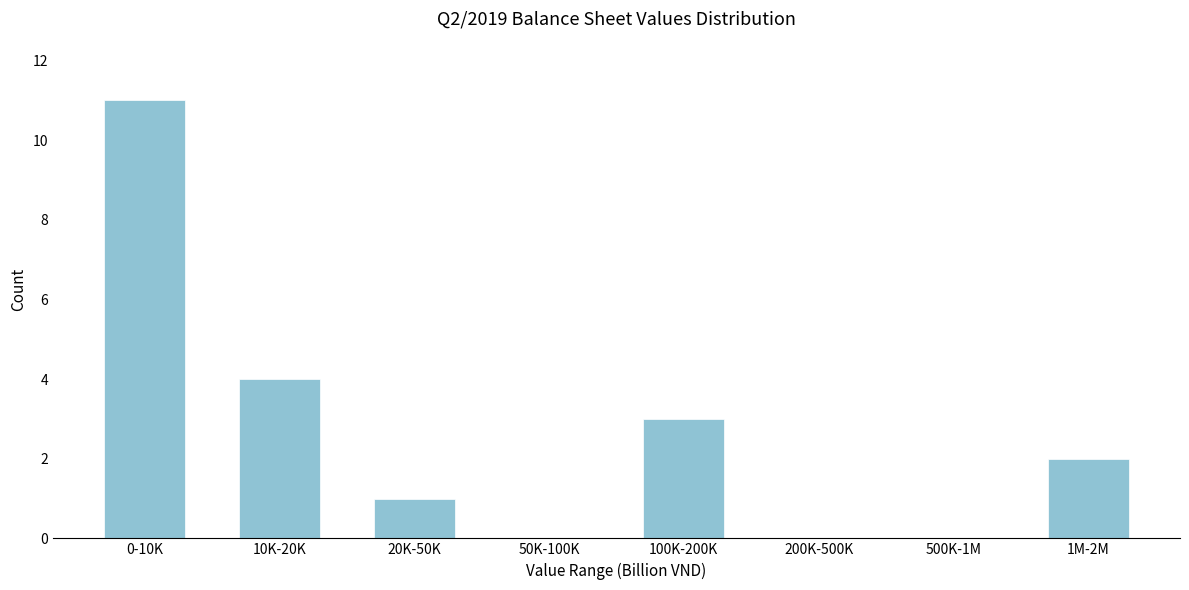

Reading left to right, transcribe all the data shown in this chart.

0-10K=11	10K-20K=4	20K-50K=1	50K-100K=0	100K-200K=3	200K-500K=0	500K-1M=0	1M-2M=2